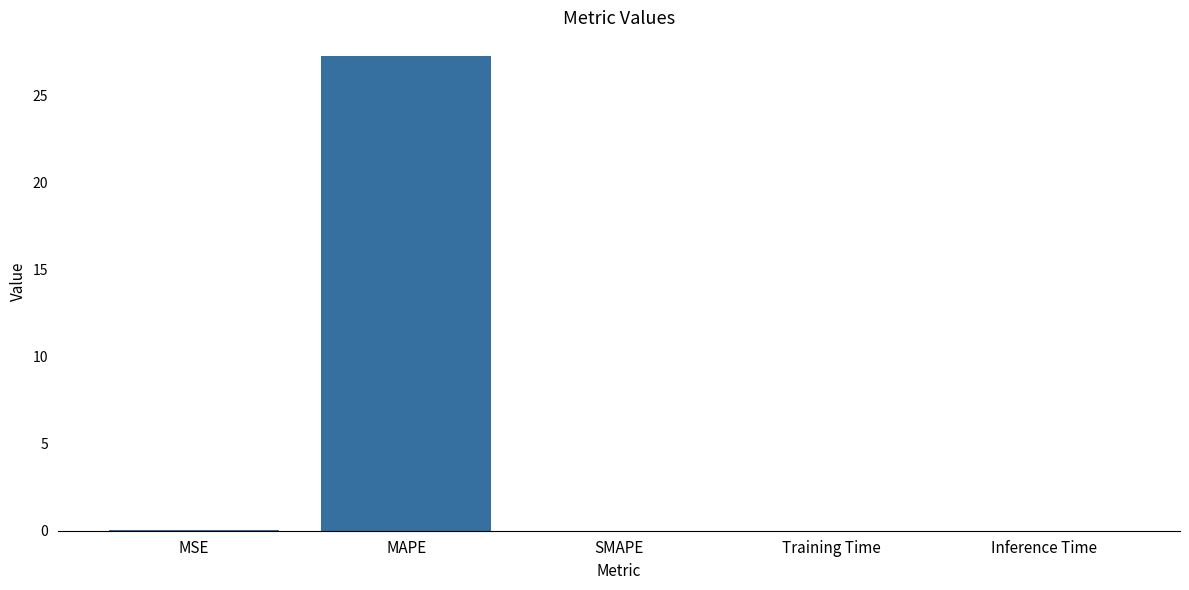

What is the maximum value shown in the chart?

27.2